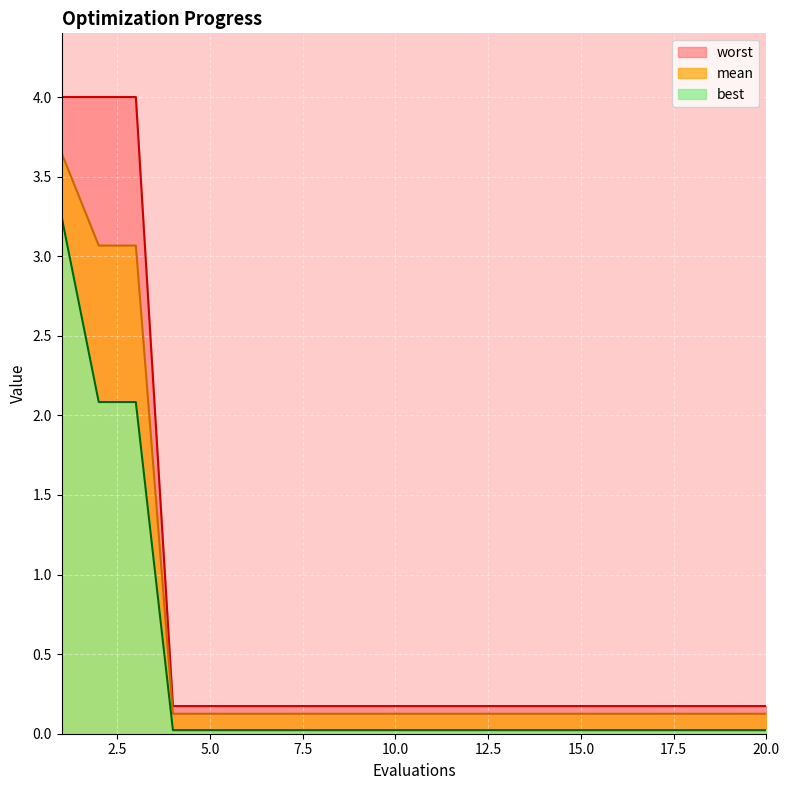

Rank the series by their average value, from highest to lowest.

worst, mean, best